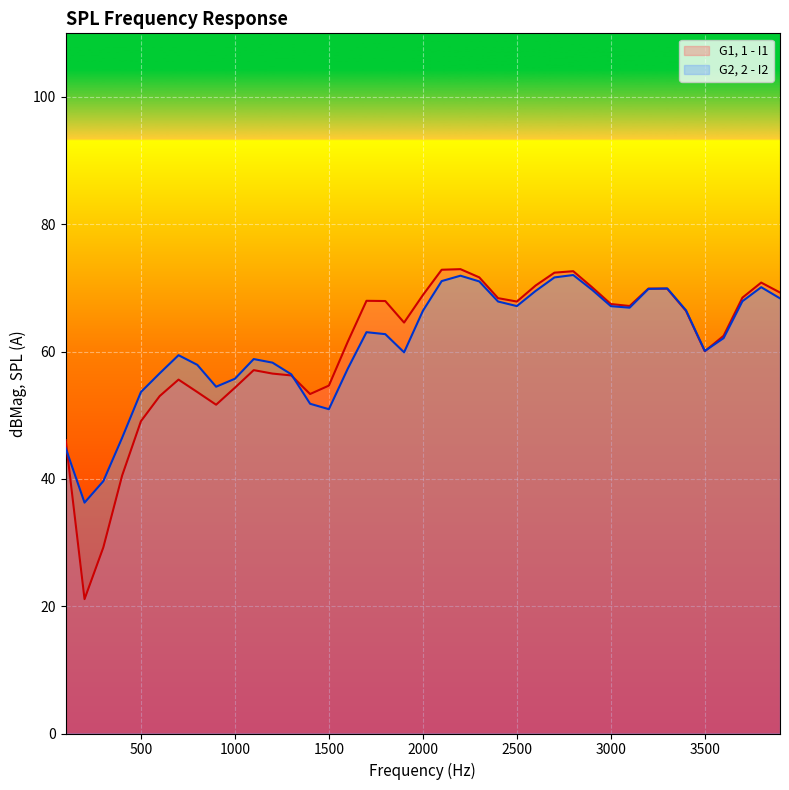

What is the difference between the maximum and minimum values in the G1, 1 - I1 series?

51.8